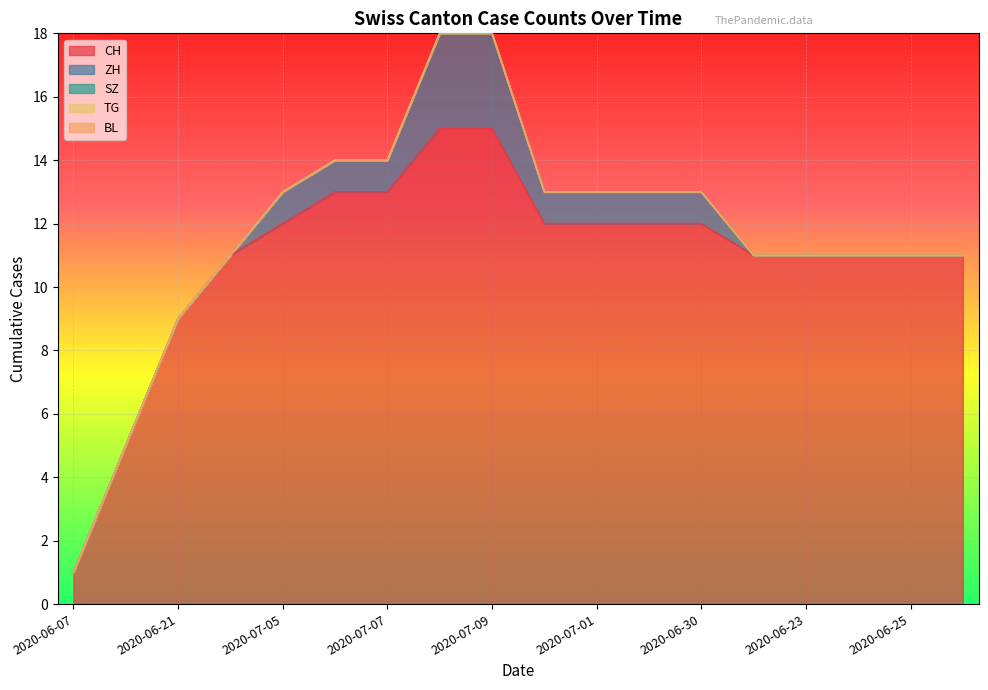

What is the lowest value of the CH series?

1